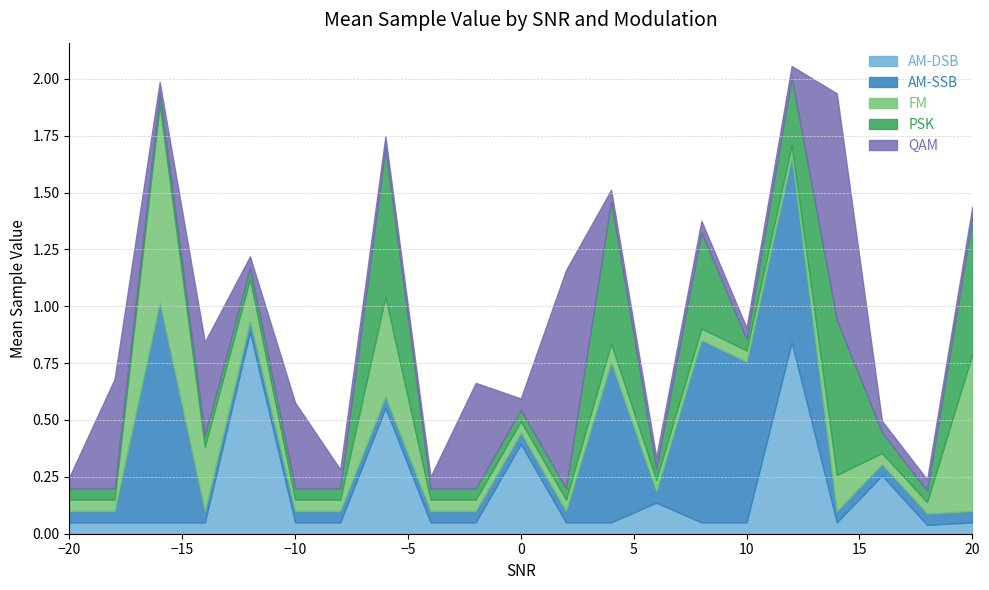

What are all the series names shown in the legend?

AM-DSB, AM-SSB, FM, PSK, QAM